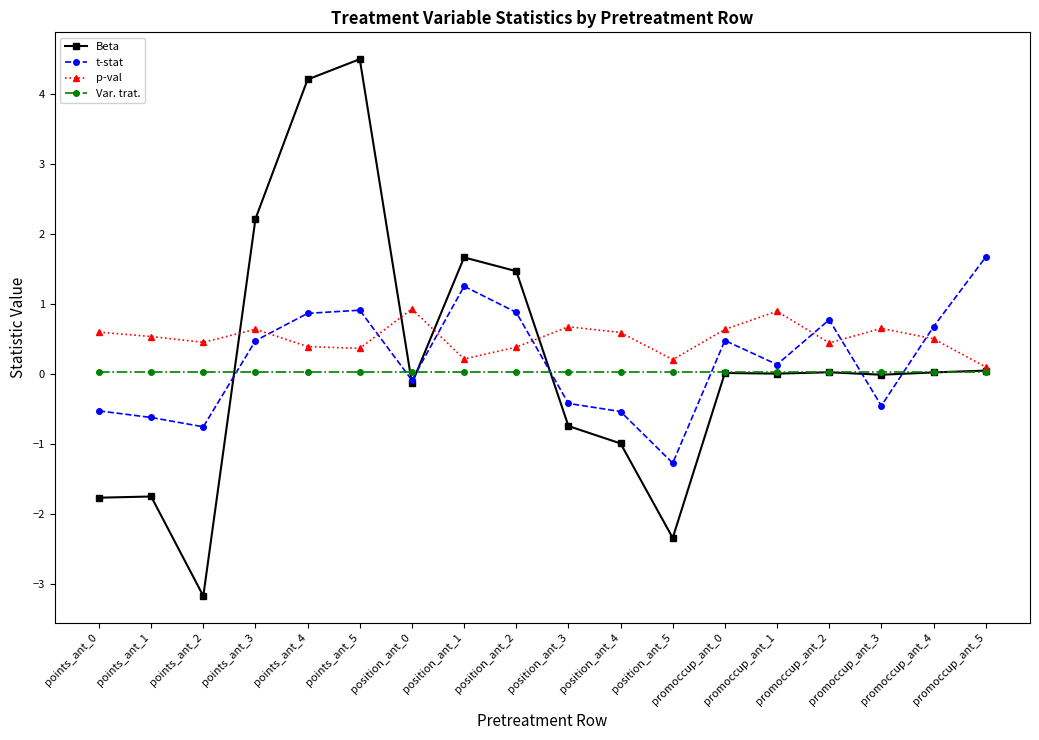

What is the difference between the maximum and minimum values in the t-stat series?

2.9